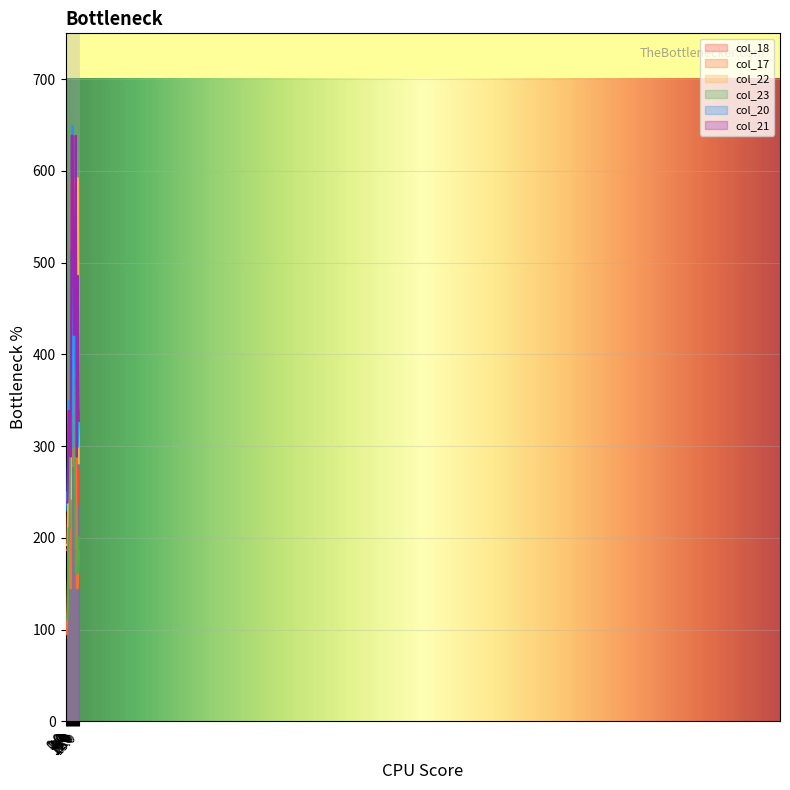

What are all the series names shown in the legend?

col_18, col_17, col_22, col_23, col_20, col_21